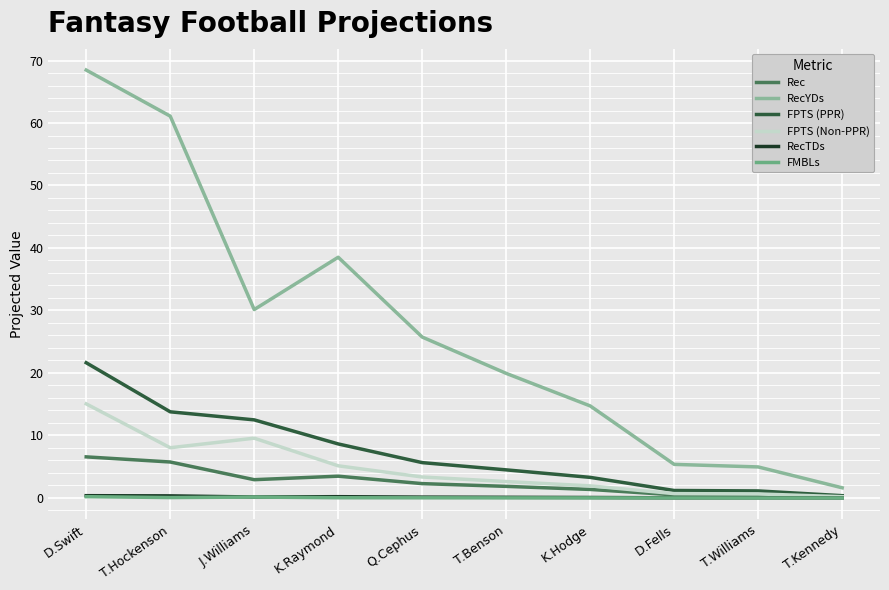

What is the approximate value of FPTS (PPR) at T.Williams?

1.1